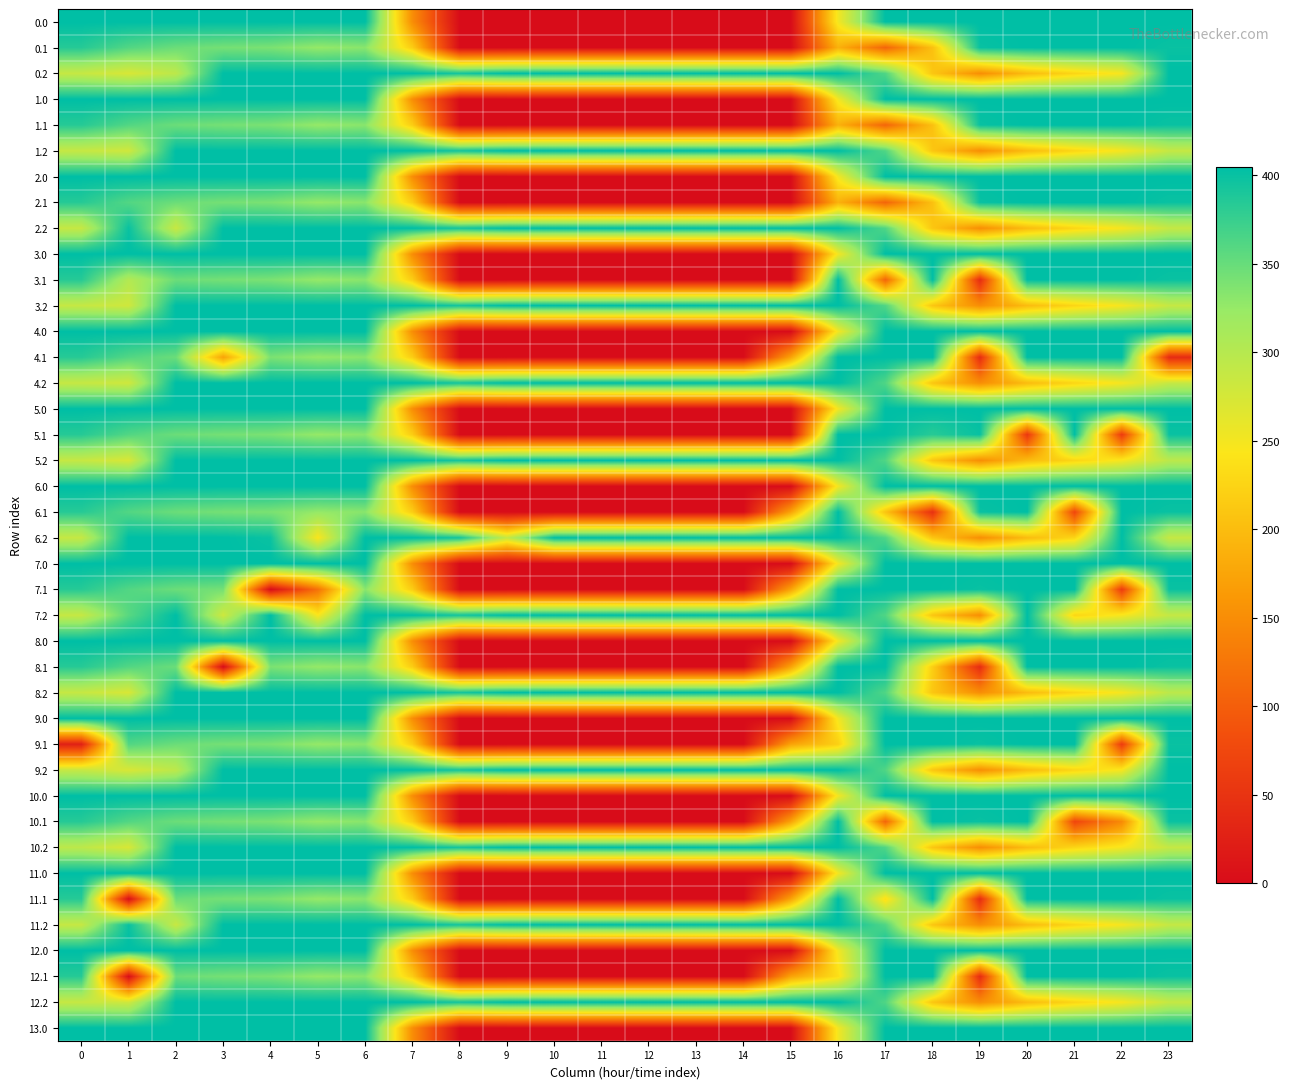

Reading right to left, transcribe all the data shown in this chart.

0.0: 23=405.0	22=405.0	21=405.0	20=405.0	19=405.0	18=405.0	17=405.0	16=250.9	15=0.0	14=0.0	13=0.0	12=0.0	11=0.0	10=0.0	9=0.0	8=0.0	7=150.1	6=405.0	5=405.0	4=405.0	3=405.0	2=405.0	1=405.0	0=405.0
0.1: 23=399.4	22=405.0	21=405.0	20=405.0	19=400.2	18=204.3	17=107.6	16=188.3	15=0.0	14=0.0	13=0.0	12=0.0	11=0.0	10=0.0	9=0.0	8=0.0	7=217.1	6=332.2	5=325.7	4=339.6	3=342.7	2=347.9	1=361.1	0=384.6
0.2: 23=405.0	22=247.4	21=226.4	20=199.2	19=151.0	18=210.0	17=362.4	16=405.0	15=405.0	14=405.0	13=405.0	12=405.0	11=405.0	10=405.0	9=405.0	8=394.3	7=405.0	6=405.0	5=405.0	4=405.0	3=405.0	2=294.8	1=272.7	0=287.1
1.0: 23=405.0	22=405.0	21=405.0	20=405.0	19=405.0	18=405.0	17=405.0	16=250.9	15=0.0	14=0.0	13=0.0	12=0.0	11=0.0	10=0.0	9=0.0	8=0.0	7=150.1	6=405.0	5=405.0	4=405.0	3=405.0	2=405.0	1=405.0	0=405.0
1.1: 23=399.4	22=405.0	21=405.0	20=405.0	19=400.2	18=204.3	17=107.6	16=188.3	15=0.0	14=0.0	13=0.0	12=0.0	11=0.0	10=0.0	9=0.0	8=0.0	7=217.1	6=332.2	5=325.7	4=339.6	3=342.7	2=347.9	1=361.1	0=384.6
1.2: 23=287.5	22=247.4	21=226.4	20=199.2	19=151.0	18=210.0	17=362.4	16=405.0	15=405.0	14=405.0	13=405.0	12=405.0	11=405.0	10=405.0	9=405.0	8=394.3	7=405.0	6=405.0	5=405.0	4=405.0	3=405.0	2=405.0	1=280.1	0=287.1
2.0: 23=405.0	22=405.0	21=405.0	20=405.0	19=405.0	18=405.0	17=405.0	16=250.9	15=0.0	14=0.0	13=0.0	12=0.0	11=0.0	10=0.0	9=0.0	8=0.0	7=150.1	6=405.0	5=405.0	4=405.0	3=405.0	2=405.0	1=405.0	0=405.0
2.1: 23=399.4	22=405.0	21=405.0	20=405.0	19=400.2	18=204.3	17=107.6	16=188.3	15=0.0	14=0.0	13=0.0	12=0.0	11=0.0	10=0.0	9=0.0	8=0.0	7=217.1	6=332.2	5=325.7	4=339.6	3=342.7	2=347.9	1=361.1	0=384.6
2.2: 23=287.5	22=247.4	21=226.4	20=199.2	19=151.0	18=210.0	17=362.4	16=405.0	15=405.0	14=405.0	13=405.0	12=405.0	11=405.0	10=405.0	9=405.0	8=394.3	7=405.0	6=405.0	5=405.0	4=405.0	3=405.0	2=285.5	1=399.6	0=287.1
3.0: 23=405.0	22=405.0	21=405.0	20=405.0	19=405.0	18=405.0	17=405.0	16=250.9	15=0.0	14=0.0	13=0.0	12=0.0	11=0.0	10=0.0	9=0.0	8=0.0	7=150.1	6=405.0	5=405.0	4=405.0	3=405.0	2=405.0	1=405.0	0=405.0
3.1: 23=399.4	22=405.0	21=405.0	20=405.0	19=41.2	18=405.0	17=107.6	16=405.0	15=0.0	14=0.0	13=0.0	12=0.0	11=0.0	10=0.0	9=0.0	8=0.0	7=217.1	6=332.2	5=325.7	4=339.6	3=342.7	2=347.9	1=302.7	0=384.6
3.2: 23=287.5	22=247.4	21=226.4	20=199.2	19=151.0	18=210.0	17=362.4	16=405.0	15=405.0	14=405.0	13=405.0	12=405.0	11=405.0	10=405.0	9=405.0	8=394.3	7=405.0	6=405.0	5=405.0	4=405.0	3=405.0	2=405.0	1=280.1	0=287.1
4.0: 23=405.0	22=405.0	21=405.0	20=405.0	19=405.0	18=405.0	17=405.0	16=250.9	15=0.0	14=0.0	13=0.0	12=0.0	11=0.0	10=0.0	9=0.0	8=0.0	7=150.1	6=405.0	5=405.0	4=405.0	3=405.0	2=405.0	1=405.0	0=405.0
4.1: 23=40.4	22=405.0	21=405.0	20=405.0	19=41.2	18=405.0	17=405.0	16=405.0	15=173.1	14=0.0	13=0.0	12=0.0	11=0.0	10=0.0	9=0.0	8=0.0	7=217.1	6=332.2	5=325.7	4=339.6	3=172.7	2=347.9	1=361.1	0=384.6
4.2: 23=287.5	22=247.4	21=226.4	20=199.2	19=151.0	18=210.0	17=362.4	16=405.0	15=405.0	14=405.0	13=405.0	12=405.0	11=405.0	10=405.0	9=405.0	8=394.3	7=405.0	6=405.0	5=405.0	4=405.0	3=405.0	2=405.0	1=280.1	0=287.1
5.0: 23=405.0	22=405.0	21=405.0	20=405.0	19=405.0	18=405.0	17=405.0	16=250.9	15=0.0	14=0.0	13=0.0	12=0.0	11=0.0	10=0.0	9=0.0	8=0.0	7=150.1	6=405.0	5=405.0	4=405.0	3=405.0	2=405.0	1=405.0	0=405.0
5.1: 23=399.4	22=60.9	21=405.0	20=55.5	19=400.2	18=383.8	17=405.0	16=405.0	15=0.0	14=0.0	13=0.0	12=0.0	11=0.0	10=0.0	9=0.0	8=0.0	7=217.1	6=332.2	5=325.7	4=339.6	3=342.7	2=347.9	1=361.1	0=384.6
5.2: 23=294.8	22=247.4	21=226.4	20=199.2	19=151.0	18=210.0	17=362.4	16=405.0	15=405.0	14=405.0	13=405.0	12=405.0	11=405.0	10=405.0	9=405.0	8=394.3	7=405.0	6=405.0	5=405.0	4=405.0	3=405.0	2=405.0	1=272.7	0=287.1
6.0: 23=405.0	22=405.0	21=405.0	20=405.0	19=405.0	18=405.0	17=405.0	16=250.9	15=0.0	14=0.0	13=0.0	12=0.0	11=0.0	10=0.0	9=0.0	8=0.0	7=150.1	6=405.0	5=405.0	4=405.0	3=405.0	2=405.0	1=405.0	0=405.0
6.1: 23=399.4	22=405.0	21=73.4	20=405.0	19=400.2	18=46.4	17=207.3	16=405.0	15=173.1	14=0.0	13=0.0	12=0.0	11=0.0	10=0.0	9=0.0	8=0.0	7=217.1	6=332.2	5=325.7	4=339.6	3=342.7	2=347.9	1=361.1	0=384.6
6.2: 23=287.5	22=405.0	21=226.4	20=199.2	19=151.0	18=210.0	17=362.4	16=405.0	15=405.0	14=405.0	13=405.0	12=405.0	11=405.0	10=405.0	9=288.5	8=394.3	7=405.0	6=405.0	5=245.0	4=399.0	3=405.0	2=405.0	1=405.0	0=287.1
7.0: 23=405.0	22=405.0	21=405.0	20=405.0	19=405.0	18=405.0	17=405.0	16=250.9	15=0.0	14=0.0	13=0.0	12=0.0	11=0.0	10=0.0	9=0.0	8=0.0	7=150.1	6=405.0	5=405.0	4=405.0	3=405.0	2=405.0	1=405.0	0=405.0
7.1: 23=399.4	22=60.9	21=405.0	20=405.0	19=400.2	18=405.0	17=405.0	16=405.0	15=173.1	14=0.0	13=0.0	12=0.0	11=0.0	10=0.0	9=0.0	8=0.0	7=217.1	6=332.2	5=121.6	4=0.0	3=342.7	2=347.9	1=361.1	0=384.6
7.2: 23=287.5	22=247.4	21=226.4	20=405.0	19=151.0	18=210.0	17=362.4	16=405.0	15=405.0	14=405.0	13=405.0	12=405.0	11=405.0	10=405.0	9=405.0	8=394.3	7=405.0	6=405.0	5=245.0	4=405.0	3=281.0	2=405.0	1=358.2	0=287.1
8.0: 23=405.0	22=405.0	21=405.0	20=405.0	19=405.0	18=405.0	17=405.0	16=250.9	15=0.0	14=0.0	13=0.0	12=0.0	11=0.0	10=0.0	9=0.0	8=0.0	7=150.1	6=405.0	5=405.0	4=405.0	3=405.0	2=405.0	1=405.0	0=405.0
8.1: 23=399.4	22=405.0	21=405.0	20=405.0	19=41.2	18=218.7	17=405.0	16=405.0	15=173.1	14=0.0	13=0.0	12=0.0	11=0.0	10=0.0	9=0.0	8=0.0	7=217.1	6=332.2	5=325.7	4=339.6	3=0.0	2=347.9	1=361.1	0=384.6
8.2: 23=294.8	22=247.4	21=226.4	20=199.2	19=151.0	18=210.0	17=362.4	16=405.0	15=405.0	14=405.0	13=405.0	12=405.0	11=405.0	10=405.0	9=405.0	8=394.3	7=405.0	6=405.0	5=405.0	4=405.0	3=405.0	2=405.0	1=272.7	0=287.1
9.0: 23=405.0	22=405.0	21=405.0	20=405.0	19=405.0	18=405.0	17=405.0	16=250.9	15=0.0	14=0.0	13=0.0	12=0.0	11=0.0	10=0.0	9=0.0	8=0.0	7=150.1	6=405.0	5=405.0	4=405.0	3=405.0	2=405.0	1=405.0	0=405.0
9.1: 23=399.4	22=60.9	21=405.0	20=405.0	19=400.2	18=405.0	17=405.0	16=220.2	15=173.1	14=0.0	13=0.0	12=0.0	11=0.0	10=0.0	9=0.0	8=0.0	7=217.1	6=332.2	5=325.7	4=339.6	3=342.7	2=347.9	1=361.1	0=25.6
9.2: 23=405.0	22=247.4	21=226.4	20=199.2	19=151.0	18=210.0	17=362.4	16=405.0	15=405.0	14=405.0	13=405.0	12=405.0	11=405.0	10=405.0	9=405.0	8=394.3	7=405.0	6=405.0	5=405.0	4=405.0	3=405.0	2=294.8	1=272.7	0=287.1
10.0: 23=405.0	22=405.0	21=405.0	20=405.0	19=405.0	18=405.0	17=405.0	16=250.9	15=0.0	14=0.0	13=0.0	12=0.0	11=0.0	10=0.0	9=0.0	8=0.0	7=150.1	6=405.0	5=405.0	4=405.0	3=405.0	2=405.0	1=405.0	0=405.0
10.1: 23=399.4	22=146.1	21=73.4	20=405.0	19=400.2	18=405.0	17=107.6	16=405.0	15=173.1	14=0.0	13=0.0	12=0.0	11=0.0	10=0.0	9=0.0	8=0.0	7=217.1	6=332.2	5=325.7	4=339.6	3=342.7	2=347.9	1=361.1	0=384.6
10.2: 23=287.5	22=247.4	21=226.4	20=199.2	19=151.0	18=210.0	17=362.4	16=405.0	15=405.0	14=405.0	13=405.0	12=405.0	11=405.0	10=405.0	9=405.0	8=394.3	7=405.0	6=405.0	5=405.0	4=405.0	3=405.0	2=405.0	1=272.7	0=294.5
11.0: 23=405.0	22=405.0	21=405.0	20=405.0	19=405.0	18=405.0	17=405.0	16=250.9	15=0.0	14=0.0	13=0.0	12=0.0	11=0.0	10=0.0	9=0.0	8=0.0	7=150.1	6=405.0	5=405.0	4=405.0	3=405.0	2=405.0	1=405.0	0=405.0
11.1: 23=399.4	22=405.0	21=405.0	20=405.0	19=41.2	18=405.0	17=235.1	16=405.0	15=173.1	14=0.0	13=0.0	12=0.0	11=0.0	10=0.0	9=0.0	8=0.0	7=217.1	6=332.2	5=325.7	4=339.6	3=342.7	2=347.9	1=2.1	0=384.6
11.2: 23=287.5	22=247.4	21=226.4	20=199.2	19=151.0	18=210.0	17=362.4	16=405.0	15=405.0	14=405.0	13=405.0	12=405.0	11=405.0	10=405.0	9=405.0	8=394.3	7=405.0	6=405.0	5=405.0	4=405.0	3=405.0	2=285.5	1=399.6	0=287.1
12.0: 23=405.0	22=405.0	21=405.0	20=405.0	19=405.0	18=405.0	17=405.0	16=250.9	15=0.0	14=0.0	13=0.0	12=0.0	11=0.0	10=0.0	9=0.0	8=0.0	7=150.1	6=405.0	5=405.0	4=405.0	3=405.0	2=405.0	1=405.0	0=405.0
12.1: 23=399.4	22=405.0	21=405.0	20=405.0	19=41.2	18=405.0	17=405.0	16=235.1	15=173.1	14=0.0	13=0.0	12=0.0	11=0.0	10=0.0	9=0.0	8=0.0	7=217.1	6=332.2	5=325.7	4=339.6	3=342.7	2=347.9	1=2.1	0=384.6
12.2: 23=287.5	22=247.4	21=226.4	20=199.2	19=151.0	18=210.0	17=362.4	16=405.0	15=405.0	14=405.0	13=405.0	12=405.0	11=405.0	10=405.0	9=405.0	8=394.3	7=405.0	6=405.0	5=405.0	4=405.0	3=405.0	2=405.0	1=280.1	0=287.1
13.0: 23=405.0	22=405.0	21=405.0	20=405.0	19=405.0	18=405.0	17=405.0	16=250.9	15=0.0	14=0.0	13=0.0	12=0.0	11=0.0	10=0.0	9=0.0	8=0.0	7=150.1	6=405.0	5=405.0	4=405.0	3=405.0	2=405.0	1=405.0	0=405.0